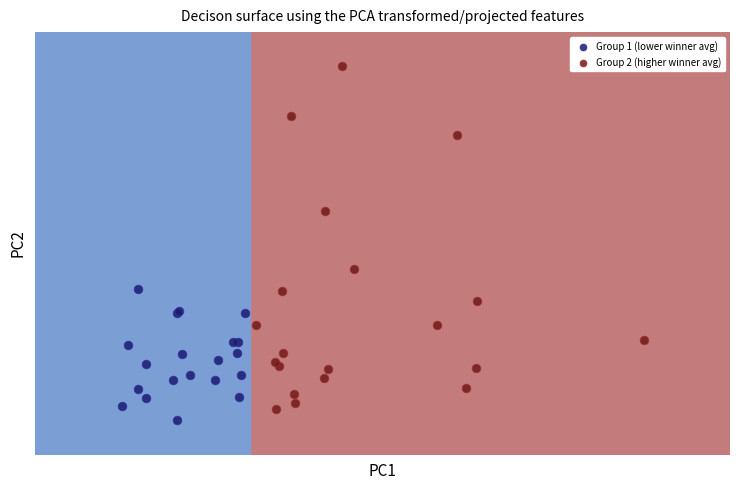

Which series contains the highest Y value?

Group 2 (higher winner avg)